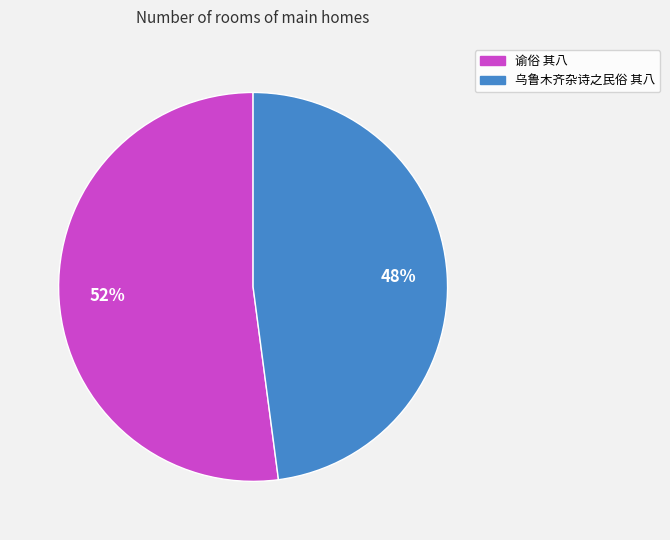

The 乌鲁木齐杂诗之民俗 其八 slice represents 36% of the pie. True or false?

False